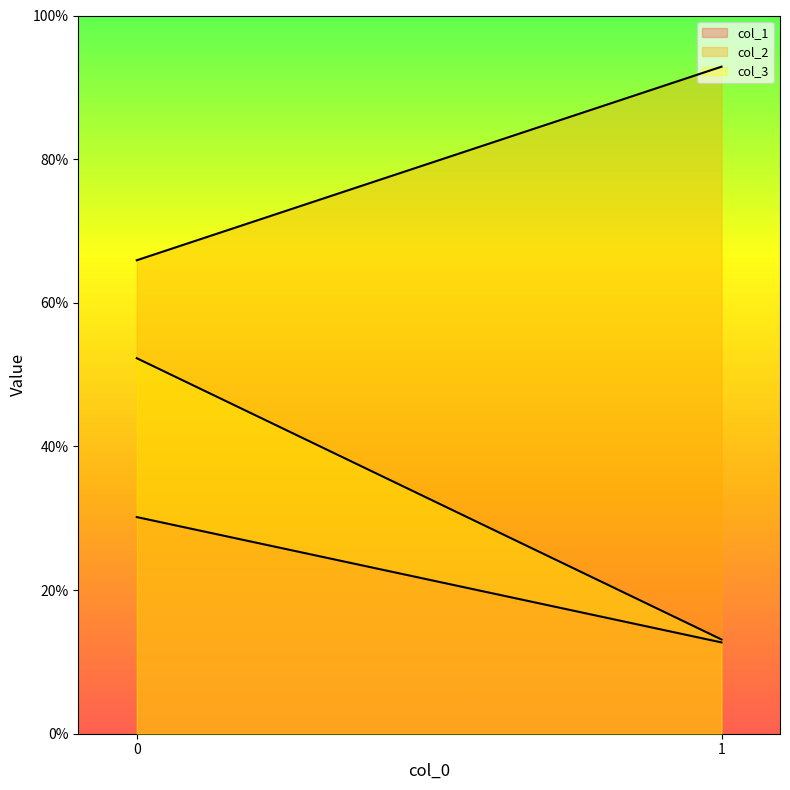

Count the number of data series in this chart.

3